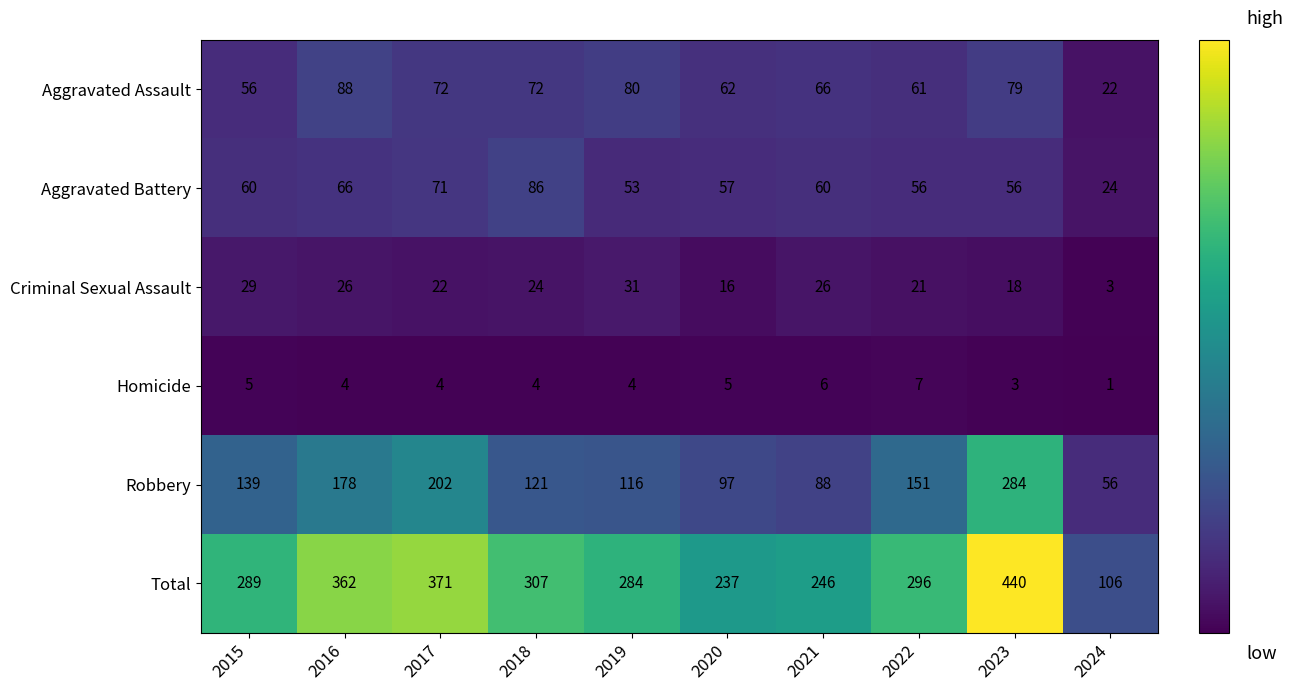

Read the Robbery value at 2022, to the nearest 50.

150